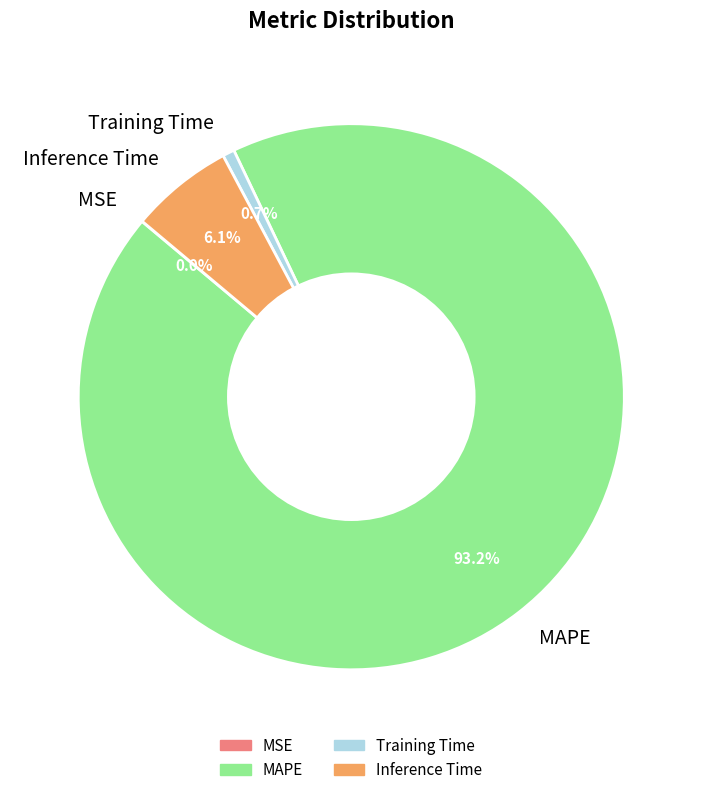

What is the majority slice?

MAPE